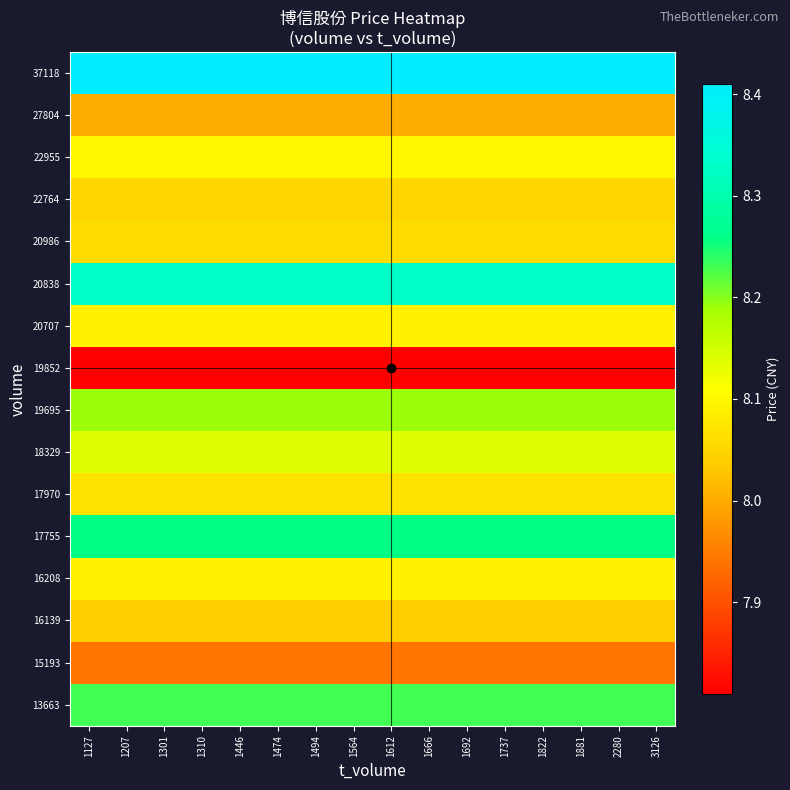

Reading left to right, transcribe all the data shown in this chart.

13663: 1127=8.2	1207=8.2	1301=8.2	1310=8.2	1446=8.2	1474=8.2	1494=8.2	1564=8.2	1612=8.2	1666=8.2	1692=8.2	1737=8.2	1822=8.2	1881=8.2	2280=8.2	3126=8.2
15193: 1127=7.9	1207=7.9	1301=7.9	1310=7.9	1446=7.9	1474=7.9	1494=7.9	1564=7.9	1612=7.9	1666=7.9	1692=7.9	1737=7.9	1822=7.9	1881=7.9	2280=7.9	3126=7.9
16139: 1127=8.0	1207=8.0	1301=8.0	1310=8.0	1446=8.0	1474=8.0	1494=8.0	1564=8.0	1612=8.0	1666=8.0	1692=8.0	1737=8.0	1822=8.0	1881=8.0	2280=8.0	3126=8.0
16208: 1127=8.1	1207=8.1	1301=8.1	1310=8.1	1446=8.1	1474=8.1	1494=8.1	1564=8.1	1612=8.1	1666=8.1	1692=8.1	1737=8.1	1822=8.1	1881=8.1	2280=8.1	3126=8.1
17755: 1127=8.3	1207=8.3	1301=8.3	1310=8.3	1446=8.3	1474=8.3	1494=8.3	1564=8.3	1612=8.3	1666=8.3	1692=8.3	1737=8.3	1822=8.3	1881=8.3	2280=8.3	3126=8.3
17970: 1127=8.1	1207=8.1	1301=8.1	1310=8.1	1446=8.1	1474=8.1	1494=8.1	1564=8.1	1612=8.1	1666=8.1	1692=8.1	1737=8.1	1822=8.1	1881=8.1	2280=8.1	3126=8.1
18329: 1127=8.1	1207=8.1	1301=8.1	1310=8.1	1446=8.1	1474=8.1	1494=8.1	1564=8.1	1612=8.1	1666=8.1	1692=8.1	1737=8.1	1822=8.1	1881=8.1	2280=8.1	3126=8.1
19695: 1127=8.2	1207=8.2	1301=8.2	1310=8.2	1446=8.2	1474=8.2	1494=8.2	1564=8.2	1612=8.2	1666=8.2	1692=8.2	1737=8.2	1822=8.2	1881=8.2	2280=8.2	3126=8.2
19852: 1127=7.8	1207=7.8	1301=7.8	1310=7.8	1446=7.8	1474=7.8	1494=7.8	1564=7.8	1612=7.8	1666=7.8	1692=7.8	1737=7.8	1822=7.8	1881=7.8	2280=7.8	3126=7.8
20707: 1127=8.1	1207=8.1	1301=8.1	1310=8.1	1446=8.1	1474=8.1	1494=8.1	1564=8.1	1612=8.1	1666=8.1	1692=8.1	1737=8.1	1822=8.1	1881=8.1	2280=8.1	3126=8.1
20838: 1127=8.3	1207=8.3	1301=8.3	1310=8.3	1446=8.3	1474=8.3	1494=8.3	1564=8.3	1612=8.3	1666=8.3	1692=8.3	1737=8.3	1822=8.3	1881=8.3	2280=8.3	3126=8.3
20986: 1127=8.1	1207=8.1	1301=8.1	1310=8.1	1446=8.1	1474=8.1	1494=8.1	1564=8.1	1612=8.1	1666=8.1	1692=8.1	1737=8.1	1822=8.1	1881=8.1	2280=8.1	3126=8.1
22764: 1127=8.1	1207=8.1	1301=8.1	1310=8.1	1446=8.1	1474=8.1	1494=8.1	1564=8.1	1612=8.1	1666=8.1	1692=8.1	1737=8.1	1822=8.1	1881=8.1	2280=8.1	3126=8.1
22955: 1127=8.1	1207=8.1	1301=8.1	1310=8.1	1446=8.1	1474=8.1	1494=8.1	1564=8.1	1612=8.1	1666=8.1	1692=8.1	1737=8.1	1822=8.1	1881=8.1	2280=8.1	3126=8.1
27804: 1127=8.0	1207=8.0	1301=8.0	1310=8.0	1446=8.0	1474=8.0	1494=8.0	1564=8.0	1612=8.0	1666=8.0	1692=8.0	1737=8.0	1822=8.0	1881=8.0	2280=8.0	3126=8.0
37118: 1127=8.4	1207=8.4	1301=8.4	1310=8.4	1446=8.4	1474=8.4	1494=8.4	1564=8.4	1612=8.4	1666=8.4	1692=8.4	1737=8.4	1822=8.4	1881=8.4	2280=8.4	3126=8.4